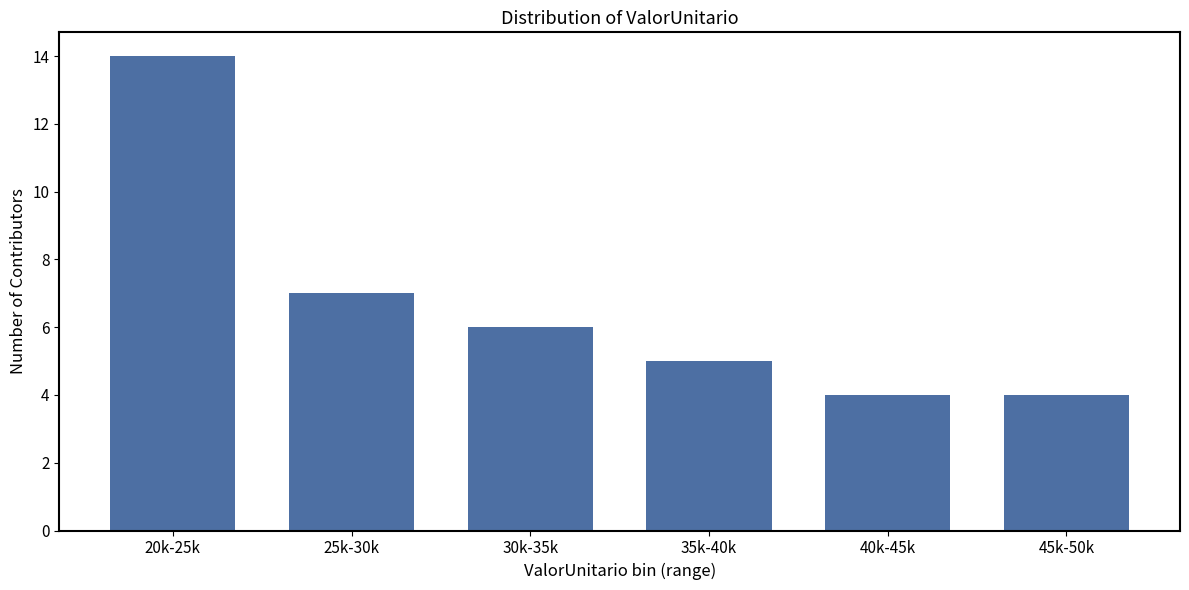

Reading left to right, transcribe all the data shown in this chart.

14	7	6	5	4	4